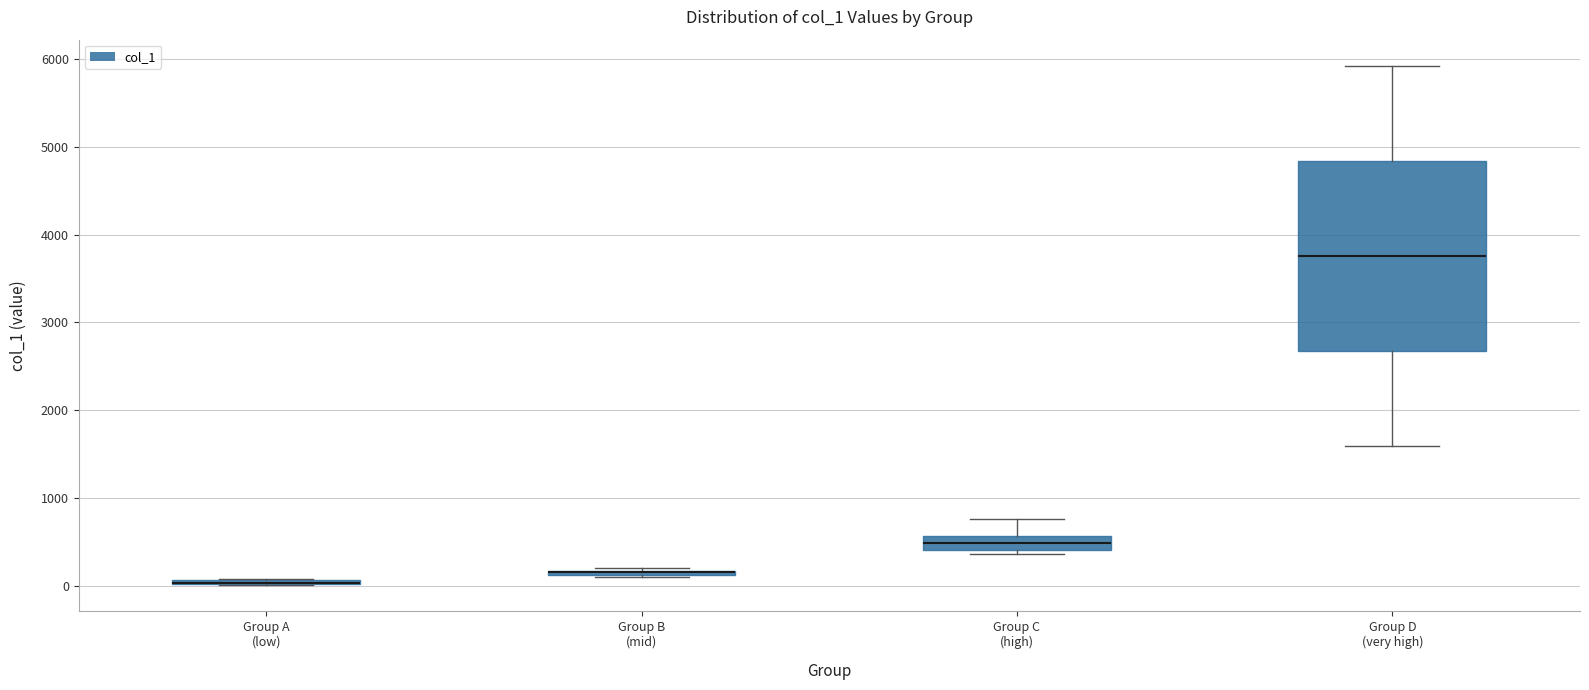

Where is the upper edge of the box for Group A (low) on the y-axis? The values are not printed on the chart, so give them approximately, as read against the axis.

100